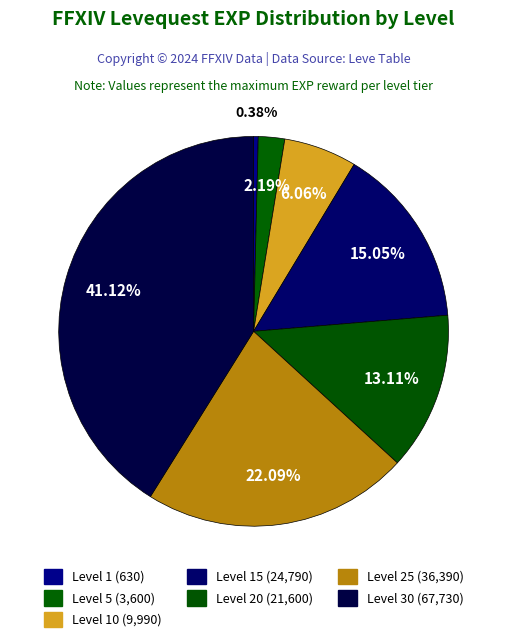

Does any single category account for the majority?

No